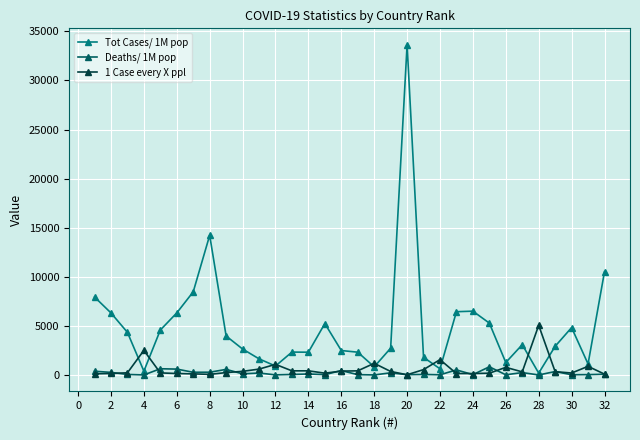

What are all the series names shown in the legend?

Tot Cases/ 1M pop, Deaths/ 1M pop, 1 Case every X ppl